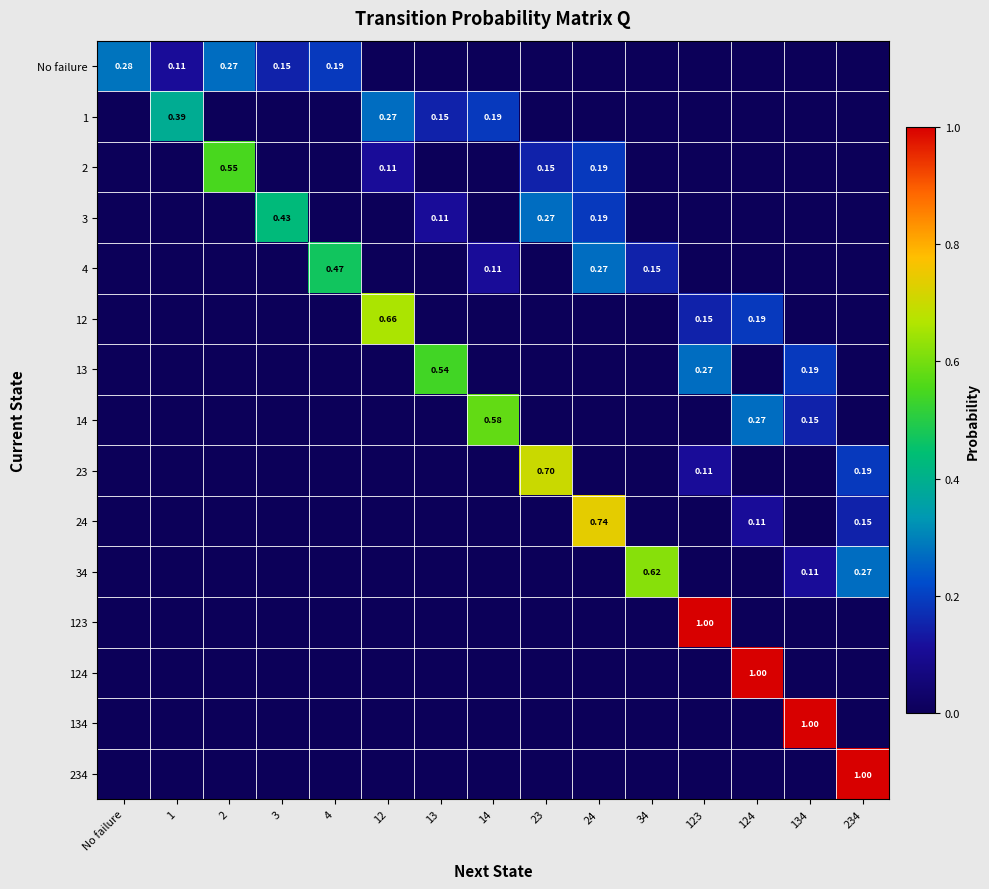

At which label is 14 closest to 0?

No failure